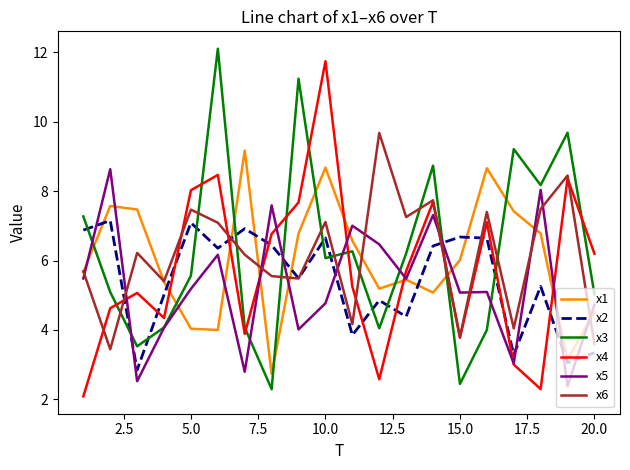

What are all the series names shown in the legend?

x1, x2, x3, x4, x5, x6